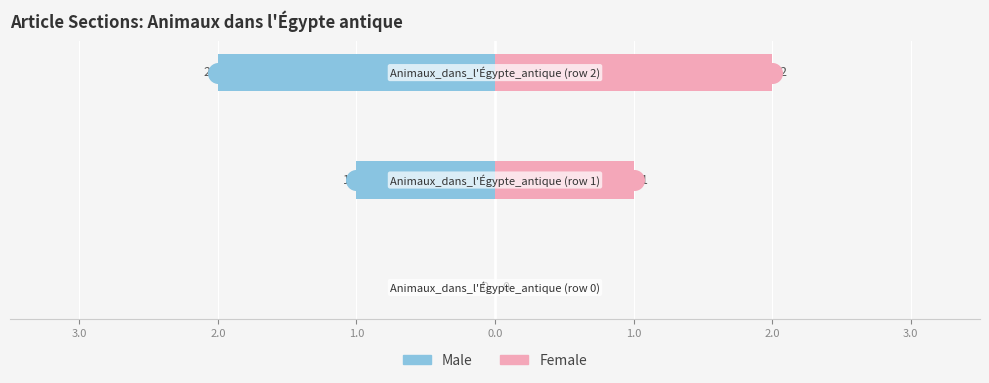

Which series reaches the minimum Y coordinate?

Male